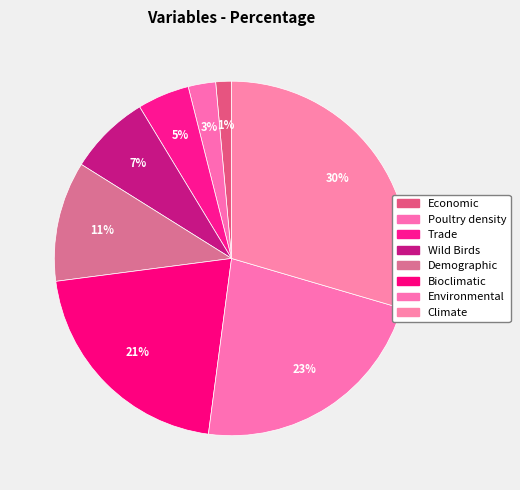

Which category has the smallest portion of the pie?

Economic